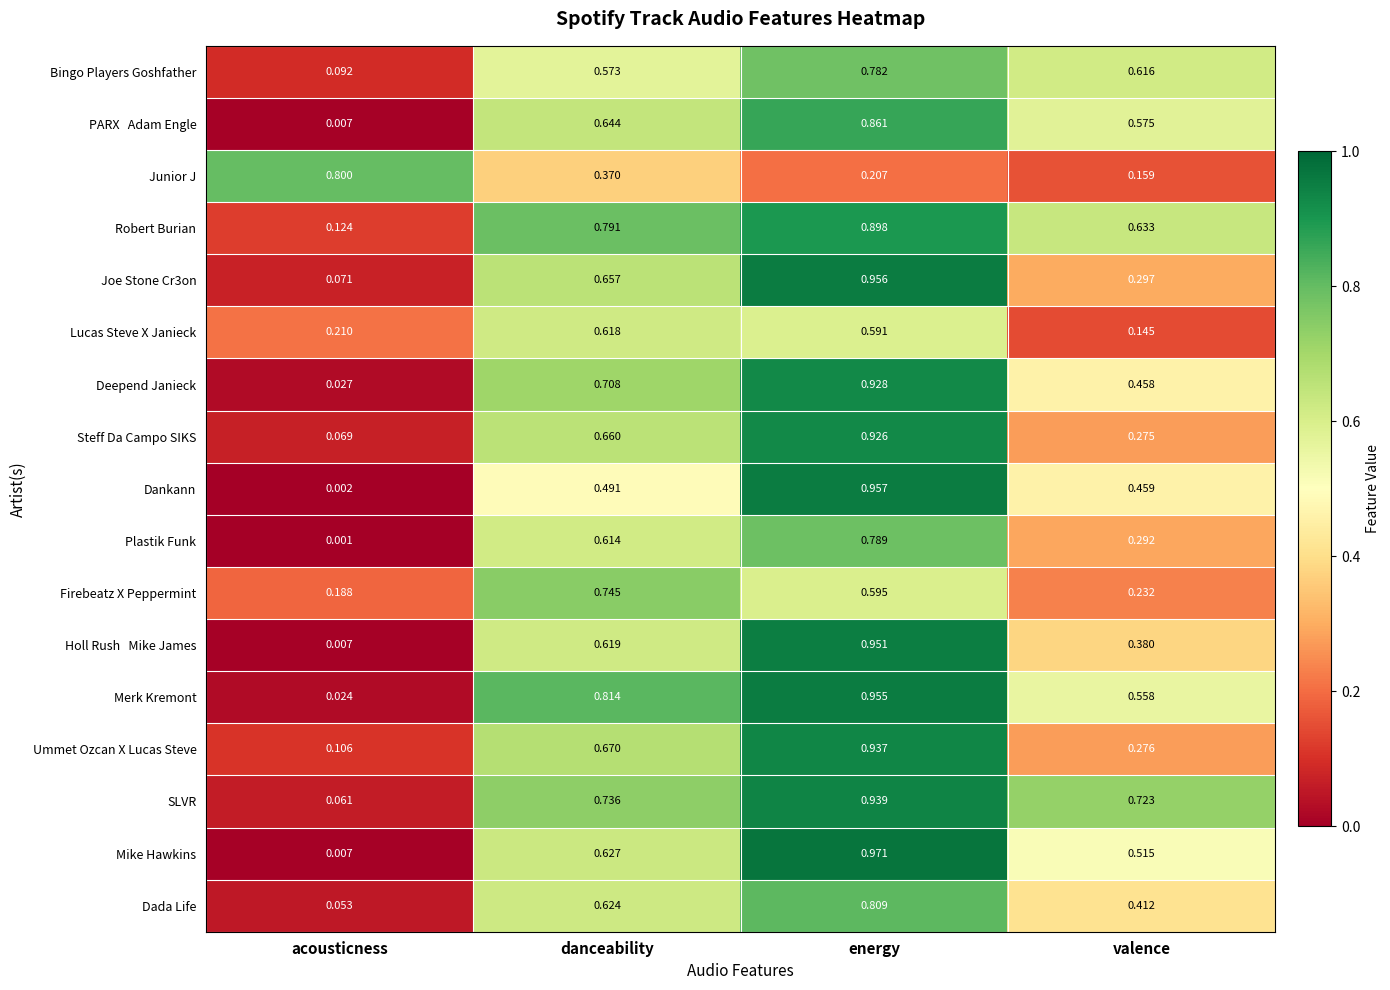

Where is SLVR nearest to the value 0?

acousticness